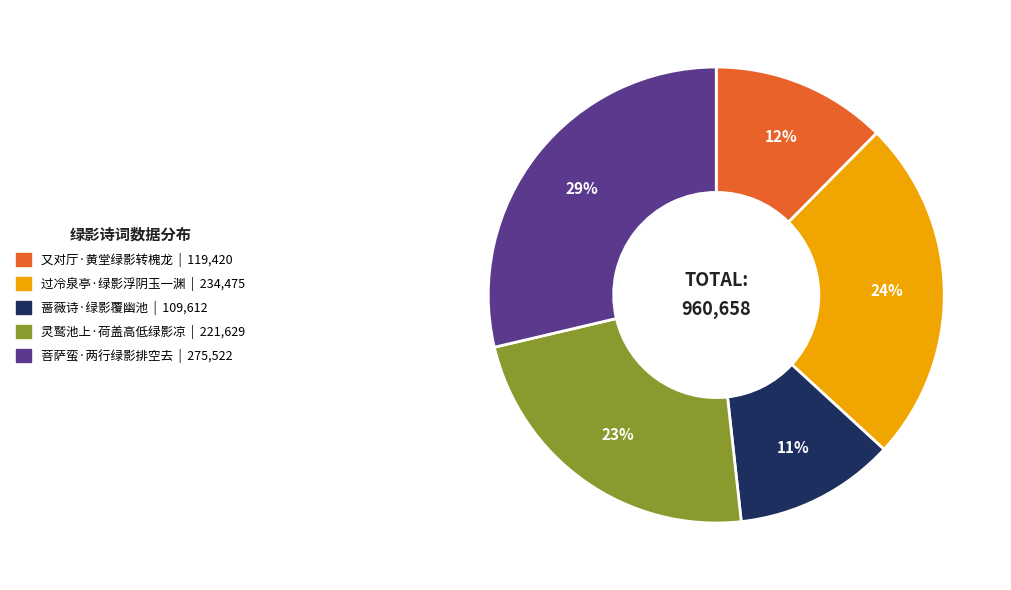

To the nearest percent, what is the combined percentage of 蔷薇诗·绿影覆幽池 and 灵鹫池上·荷盖高低绿影凉?

34%